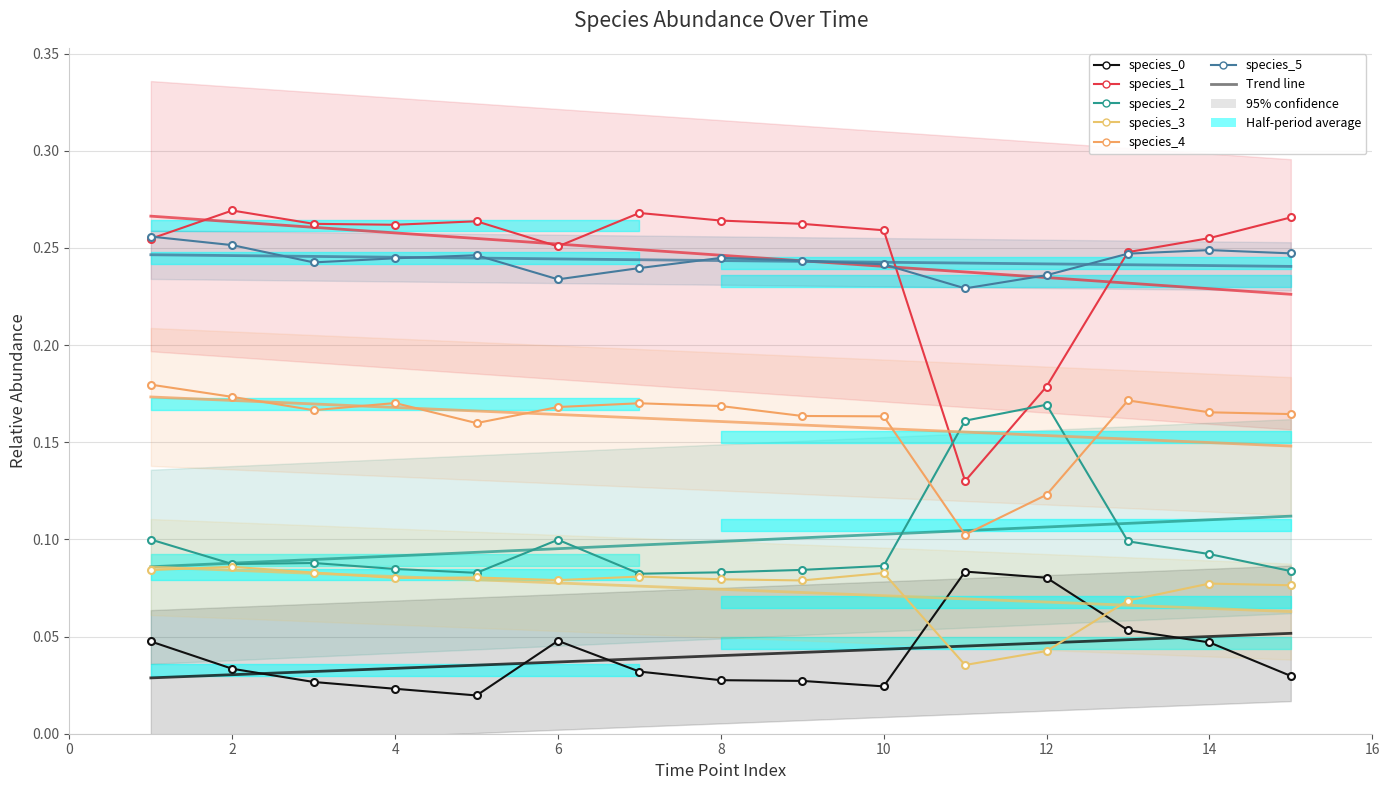

What is the sum of all species_5 values?

3.7